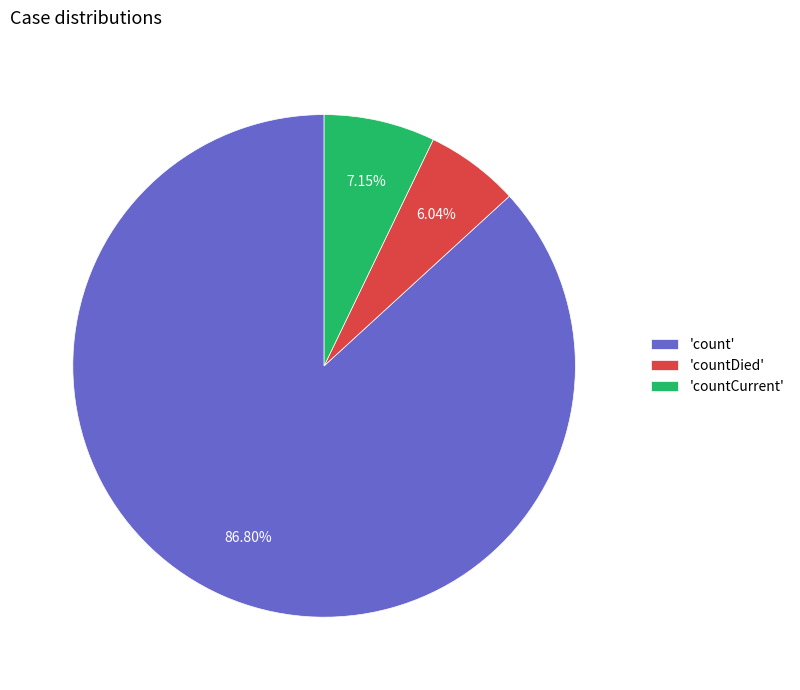

Which has a higher value, 'countDied' or 'count'?

'count'